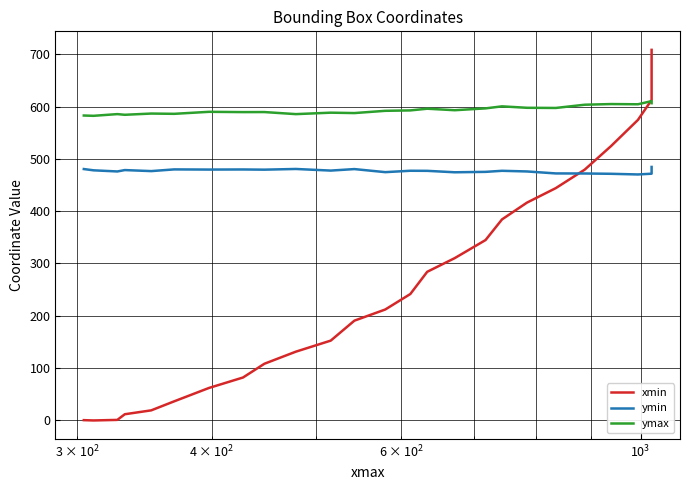

How many times do ymin and xmin cross each other?

1